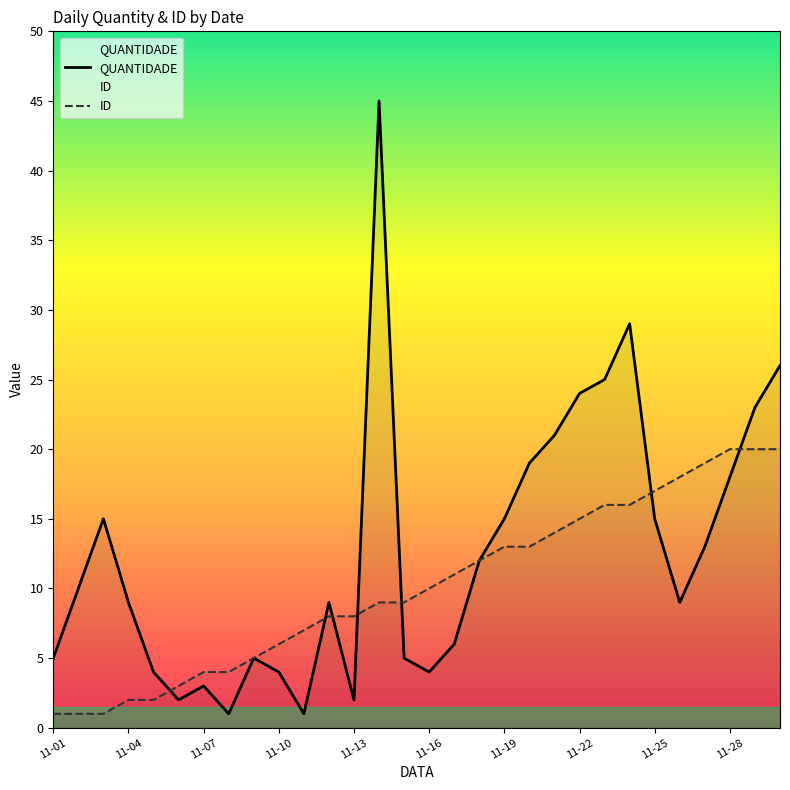

List the series in order of their overall mean, highest first.

QUANTIDADE, ID